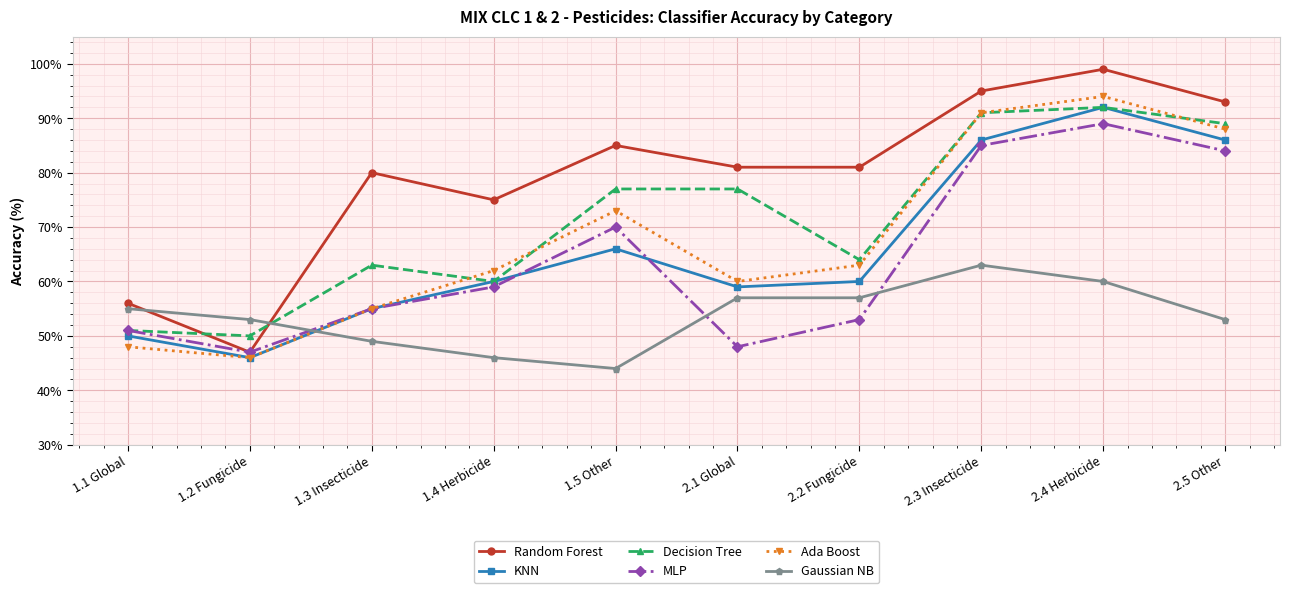

What is the difference between the KNN values at 2.4 Herbicide and 1.1 Global?

42